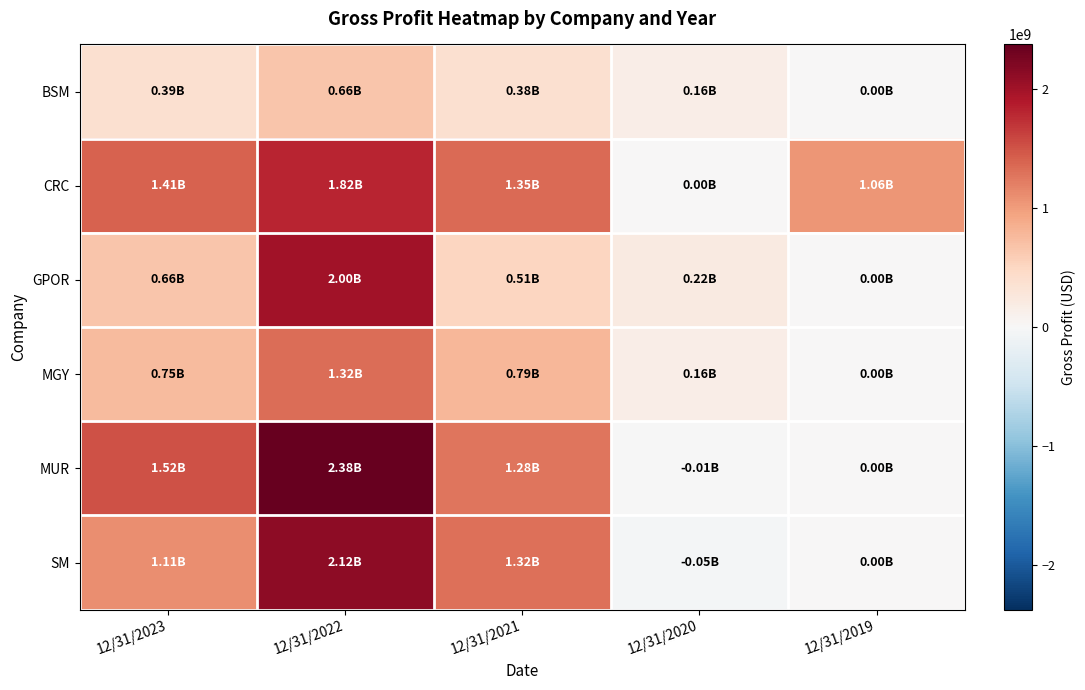

Between 12/31/2021 and 12/31/2020, which series saw the biggest shift?

SM